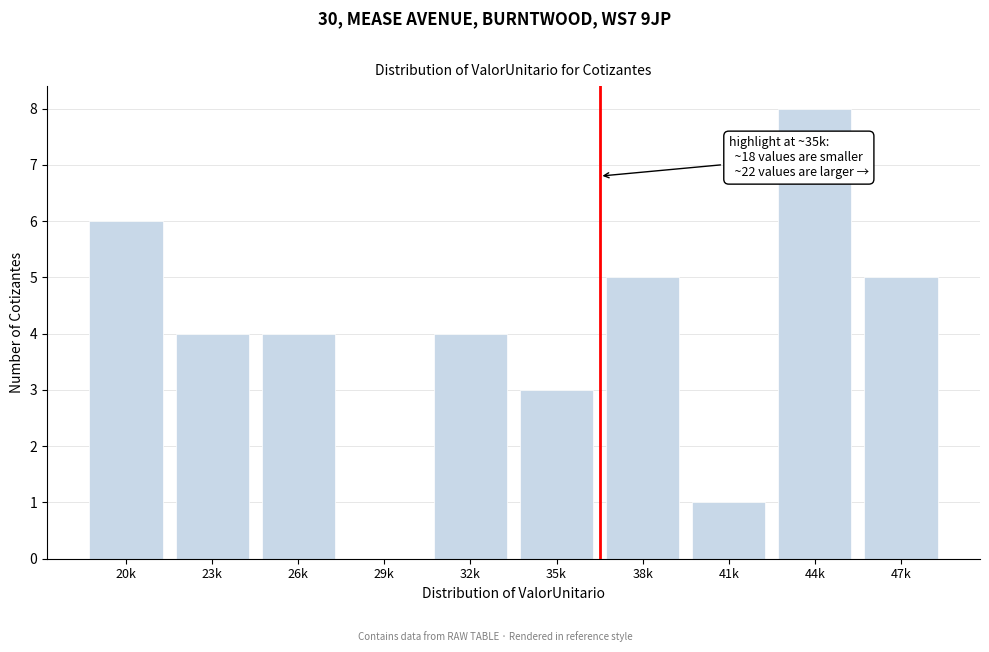

Reading left to right, what are all the values shown in this chart?

20k=6	23k=4	26k=4	29k=0	32k=4	35k=3	38k=5	41k=1	44k=8	47k=5